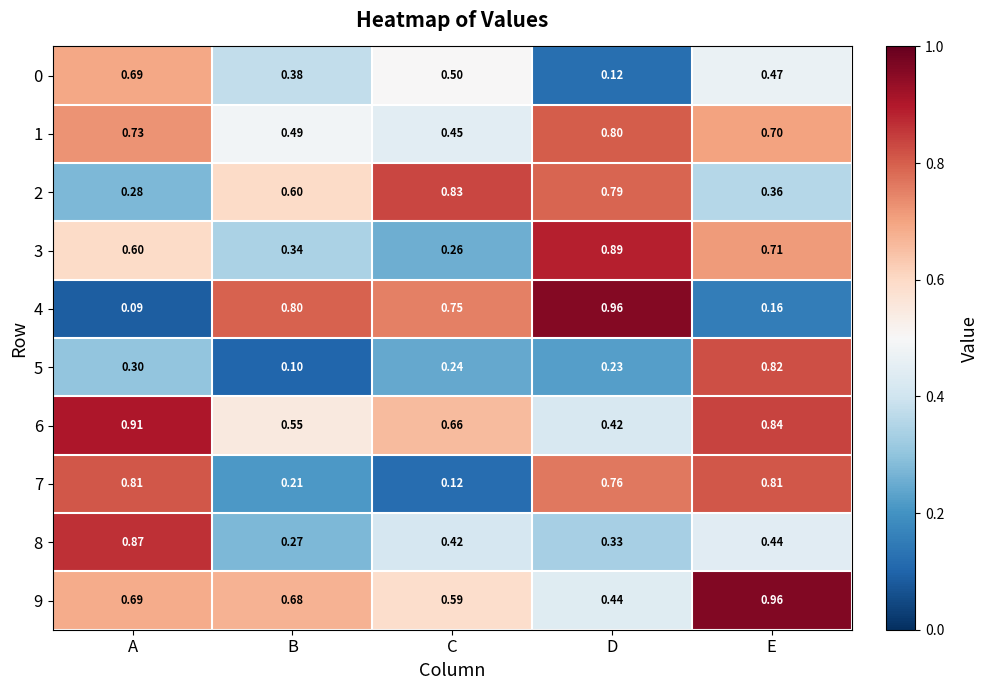

At how many categories does at least one series exceed 0?

5